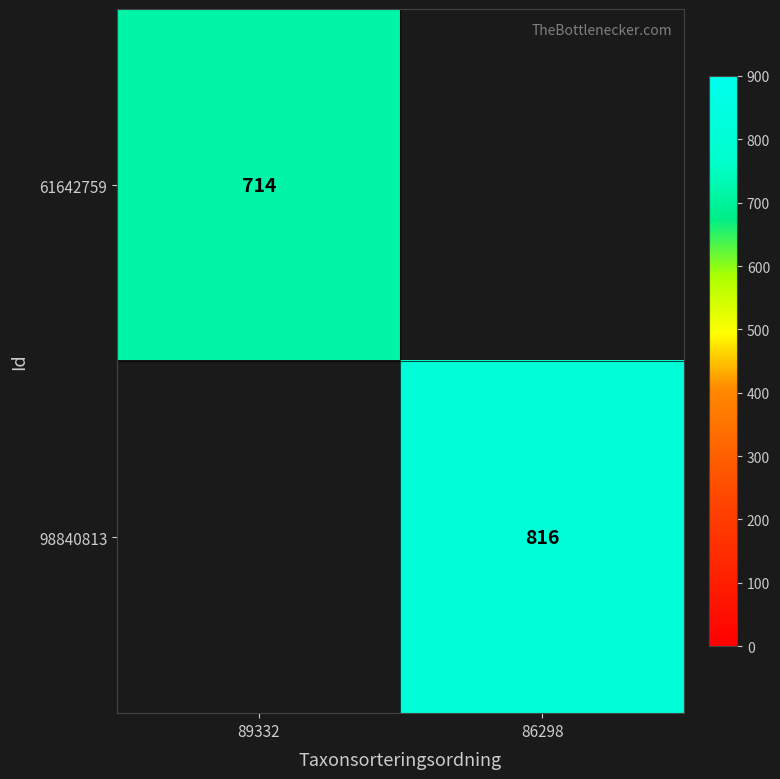

At which category does the chart reach its minimum across all series?

89332